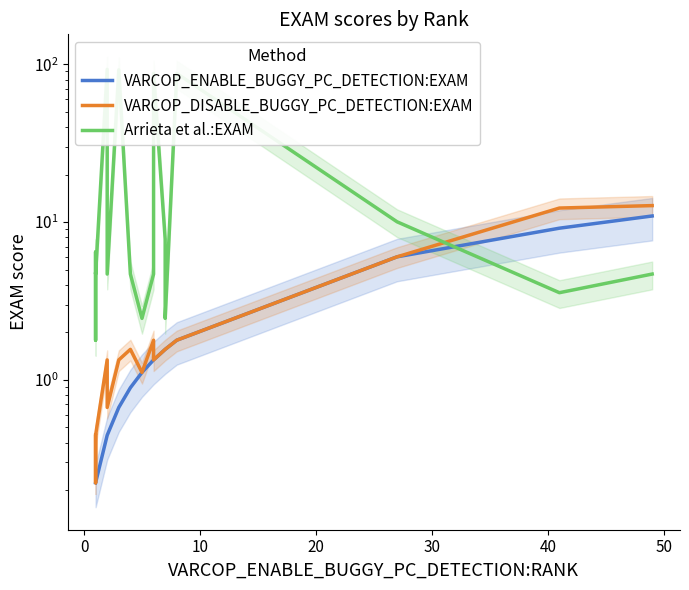

How many data points does each series have?

20